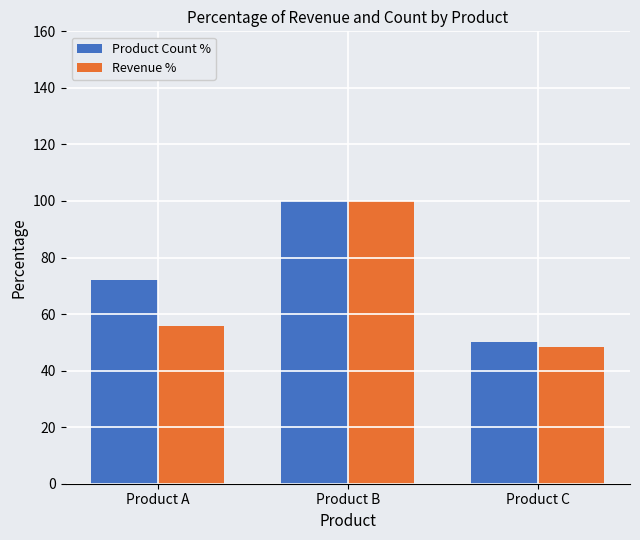

What is the highest value of the Revenue % series?

100.0